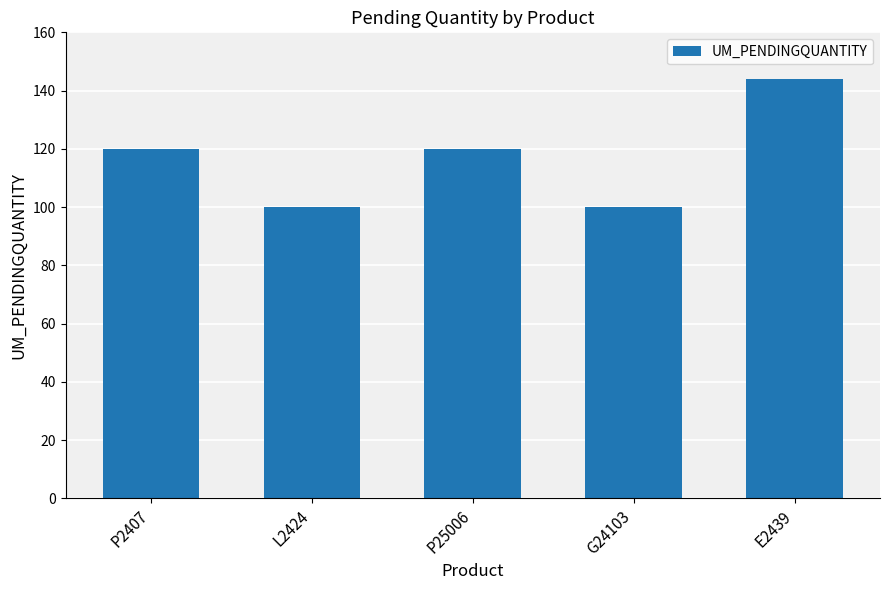

At which category does the chart reach its peak across all series?

E2439